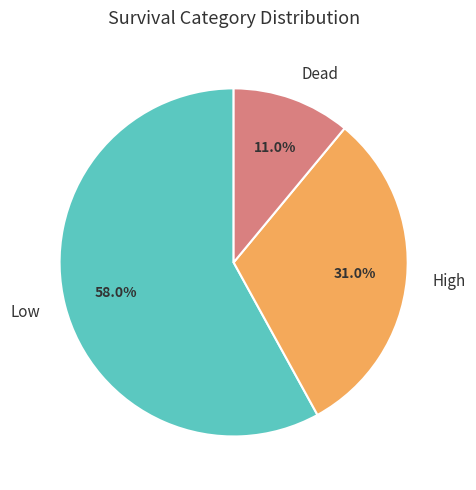

What is the smallest slice in the pie chart?

Dead